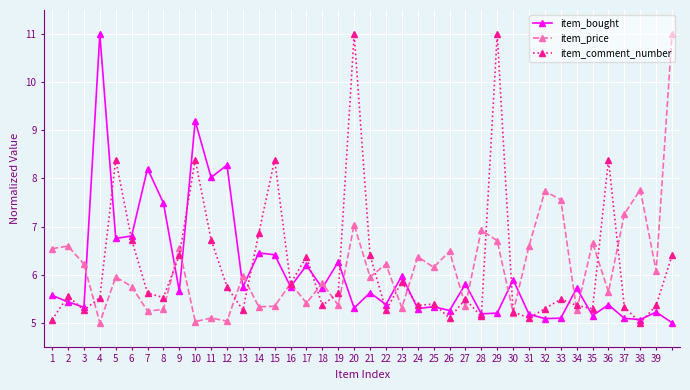

What is the minimum value shown in the chart?

5.0